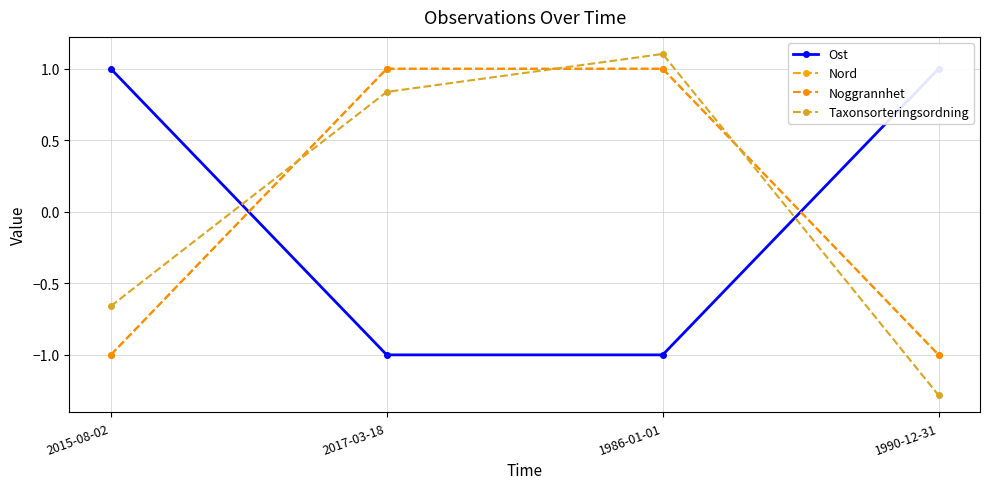

What is the label of the 4th point from the left?

1990-12-31